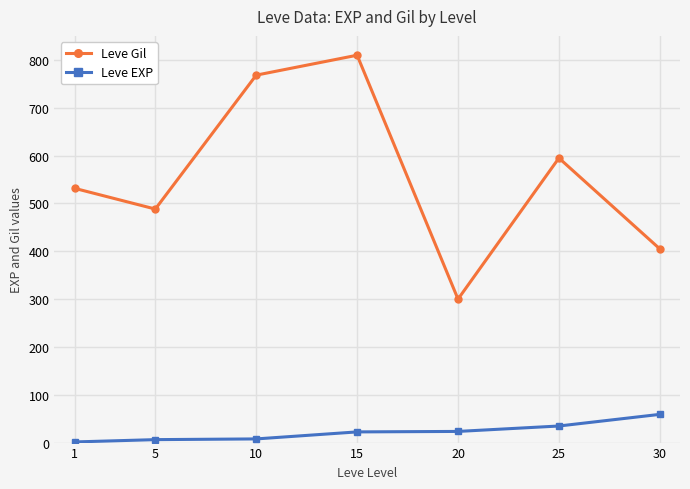

True or false: Leve EXP has more than 2 points higher than both neighbors.

False